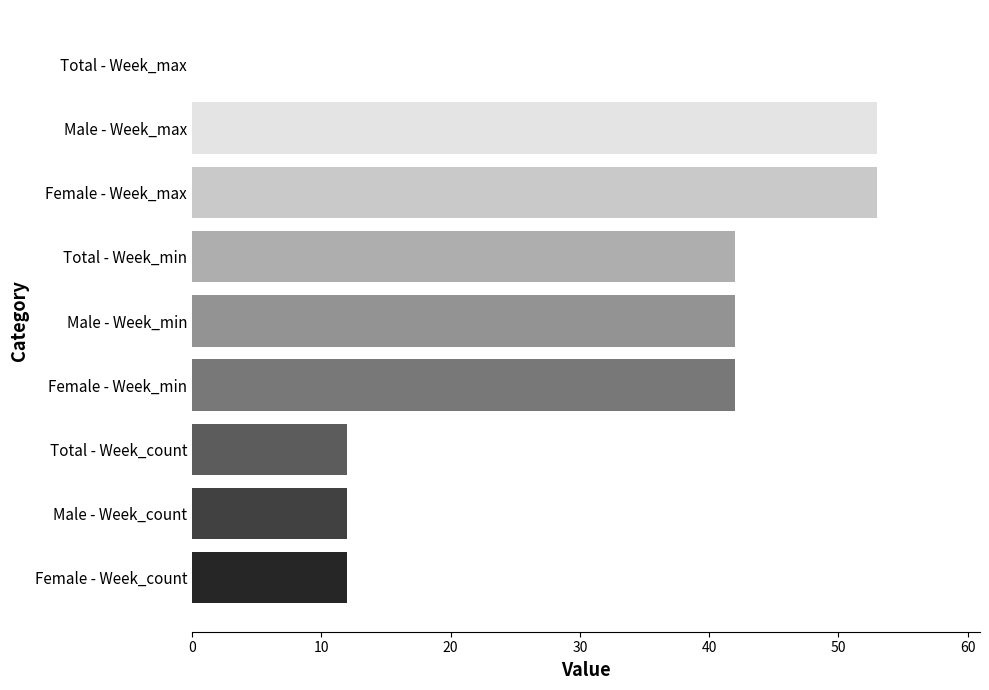

What is the greatest value displayed?

53